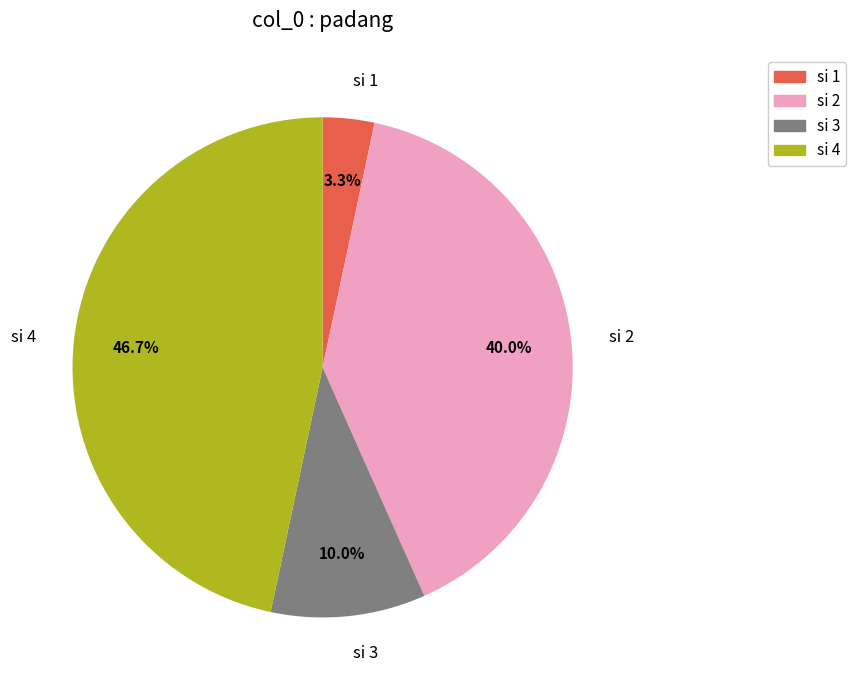

How many segments does this pie chart have?

4